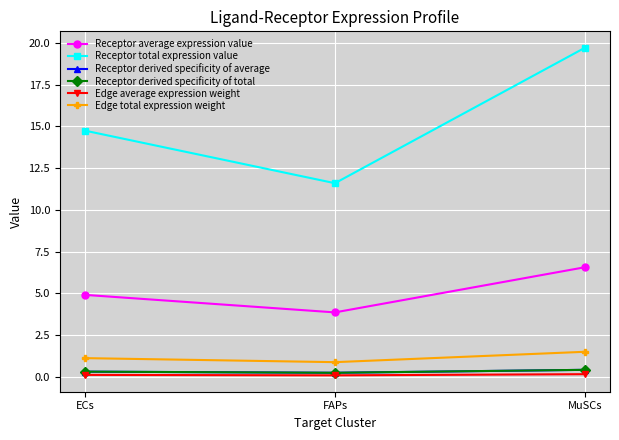

Does the chart have visible grid lines?

Yes